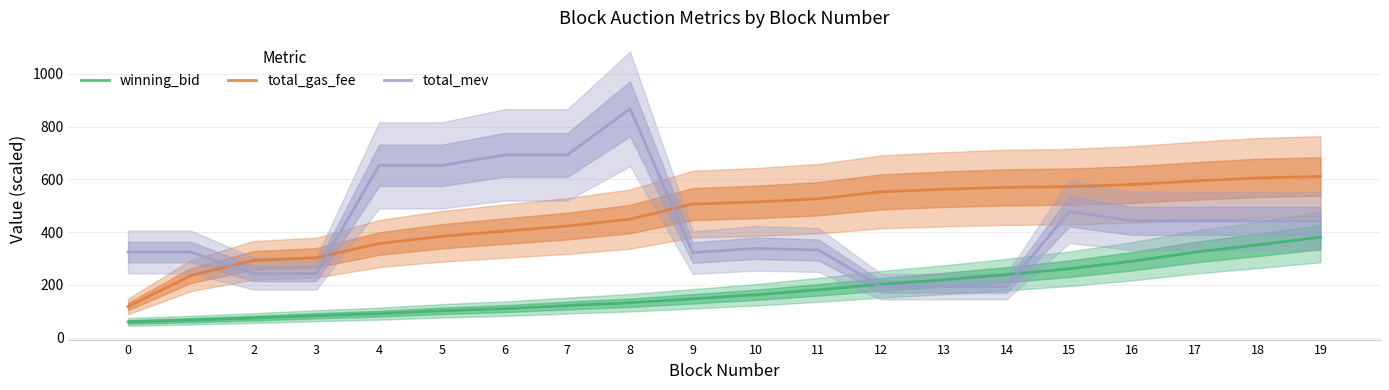

What is the value of the total_mev point at the 2nd from the left?

324.6